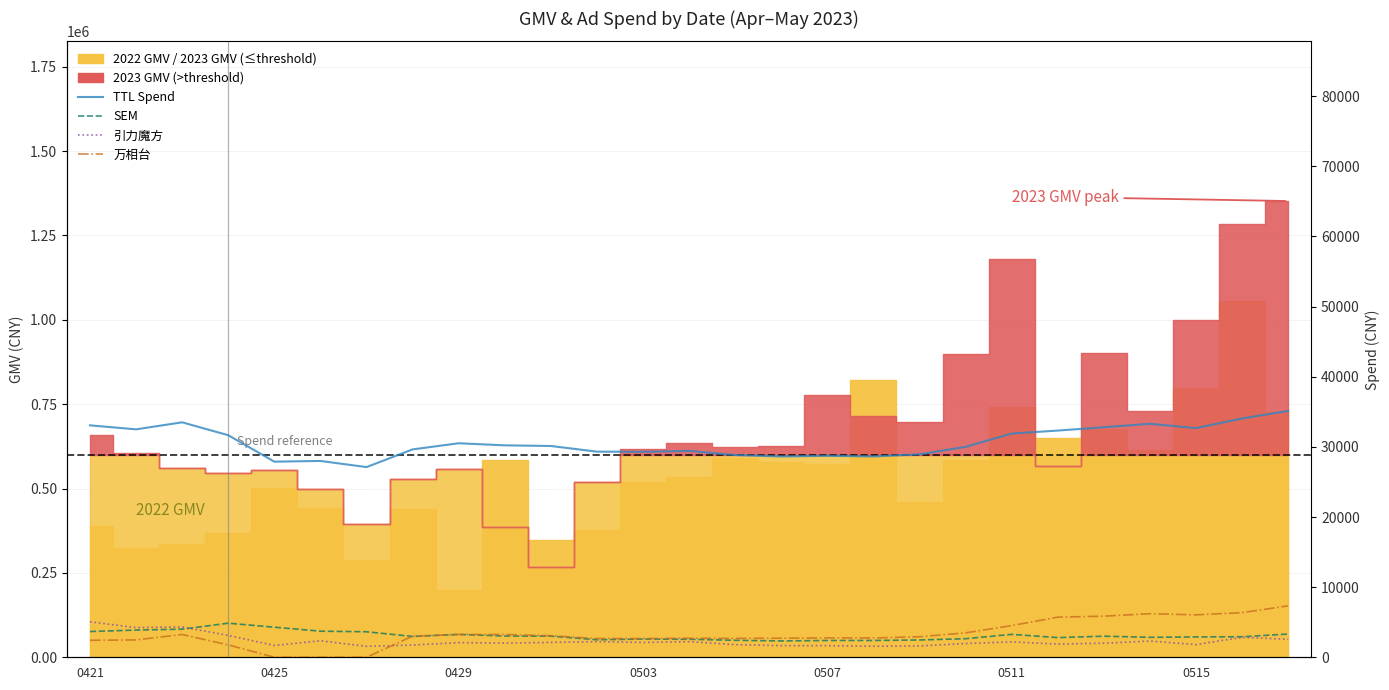

Reading right to left, extract all data points from this chart.

TTL Spend: 35129.1	34053.2	32677.6	33293.0	32797.1	32326.7	31901.5	30006.8	28934.5	28638.7	28724.5	28634.5	28833.2	29428.5	29293.4	29321.8	30126.4	30219.2	30515.4	29640.9	27118.7	27994.1	27891.5	31663.2	33500.9	32501.6	33068.7
SEM: 3311.8	2927.3	2902.3	2844.7	3009.0	2809.5	3269.1	2647.0	2467.2	2398.1	2393.9	2329.0	2419.7	2568.2	2600.1	2497.3	3014.1	3033.6	3256.3	2972.6	3637.4	3720.9	4289.4	4859.7	4007.8	3877.4	3673.0
引力魔方: 2564.4	2845.3	1806.0	2314.7	2006.8	1879.9	2197.1	1959.1	1622.0	1574.5	1651.7	1665.6	1800.1	2228.5	2111.4	2233.2	2118.1	2022.6	2089.0	1740.1	1563.2	2355.2	1682.5	3118.2	4325.6	4230.2	5056.0
万相台: 7334.9	6362.7	6051.3	6215.6	5863.3	5719.3	4517.3	3482.7	2927.3	2748.0	2760.9	2721.8	2695.4	2713.8	2663.9	2673.3	3076.2	3245.0	3252.2	3010.3	0.0	0.0	1.6	1767.2	3249.5	2475.9	2421.7